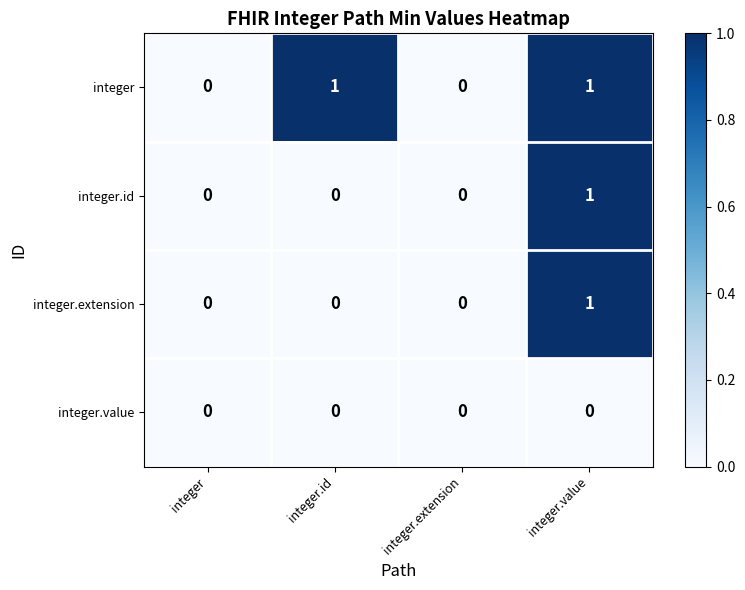

Which series has the largest total across all categories?

integer